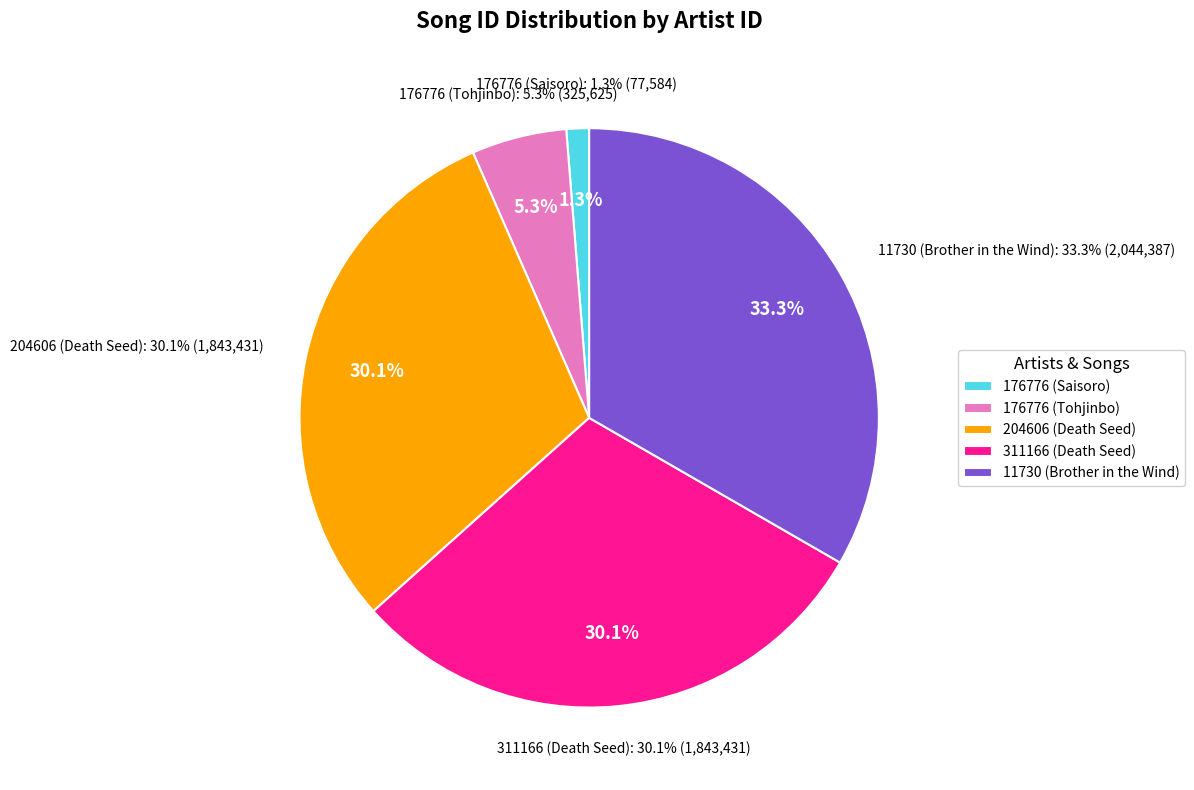

Which slice is the largest?

11730 (Brother in the Wind)